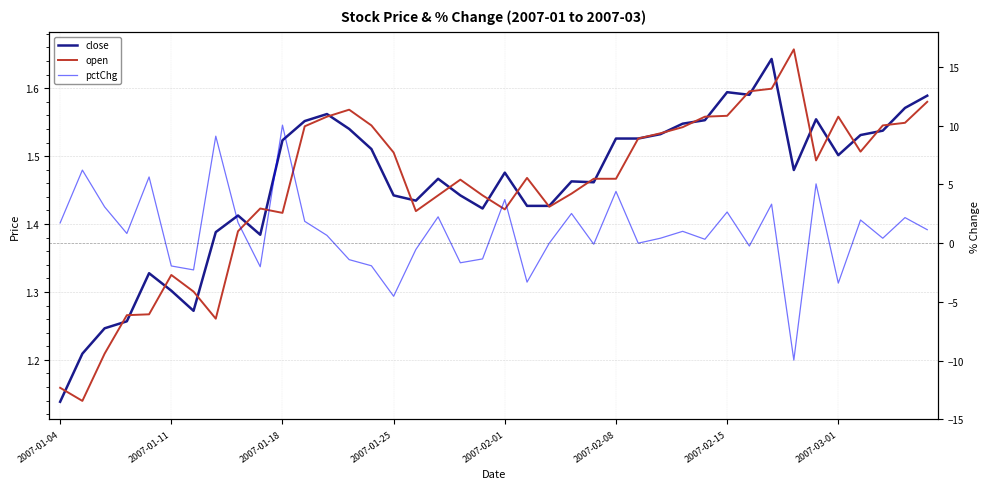

At which category does the chart reach its minimum across all series?

33